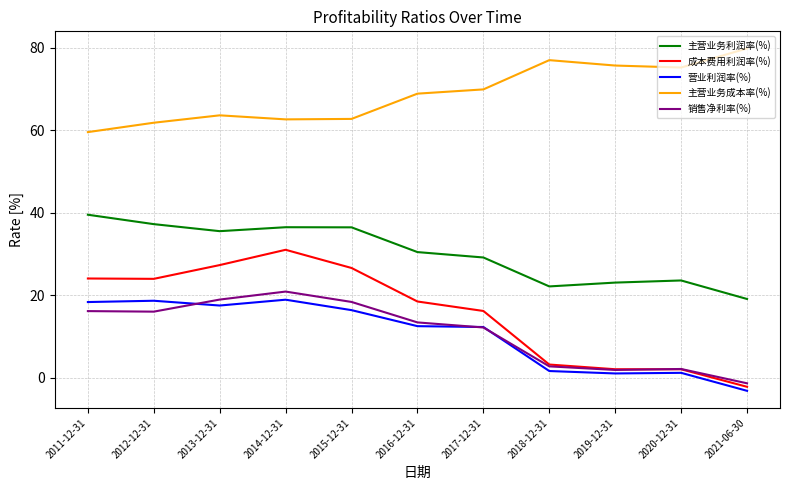

What position from the right is 2019-12-31?

3